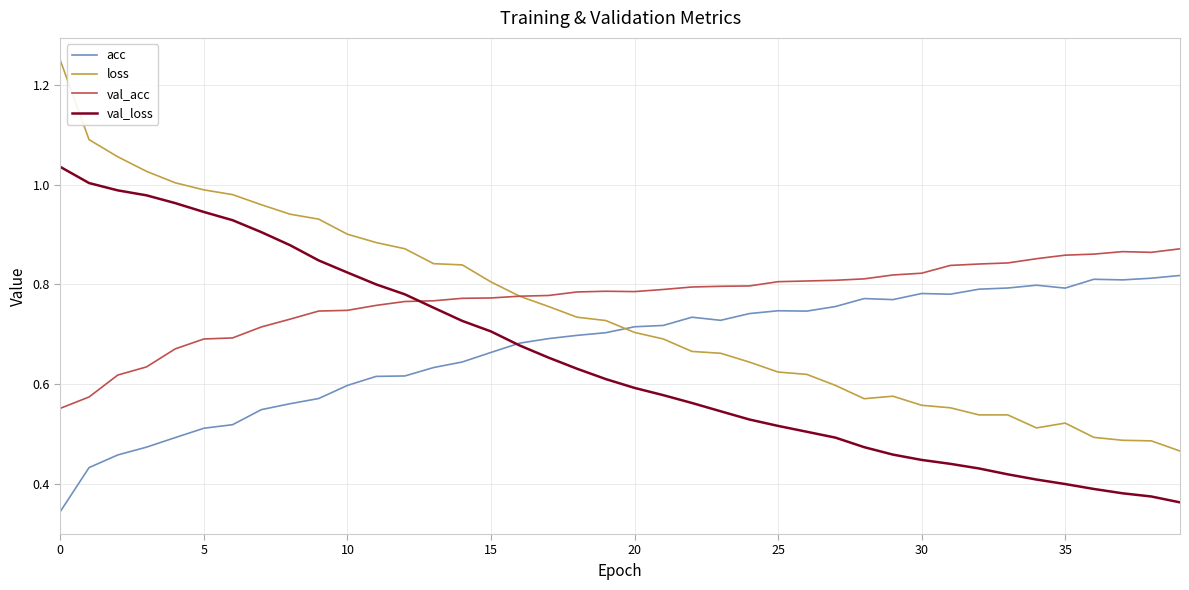

True or false: acc and loss intersect in this chart.

True